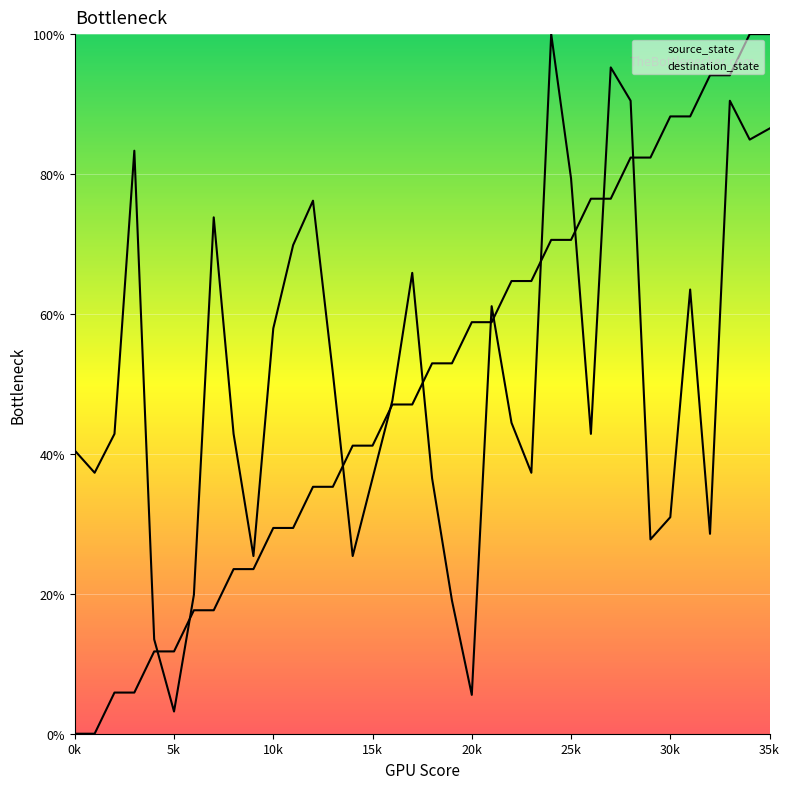

At which label is destination_state closest to 51?

13